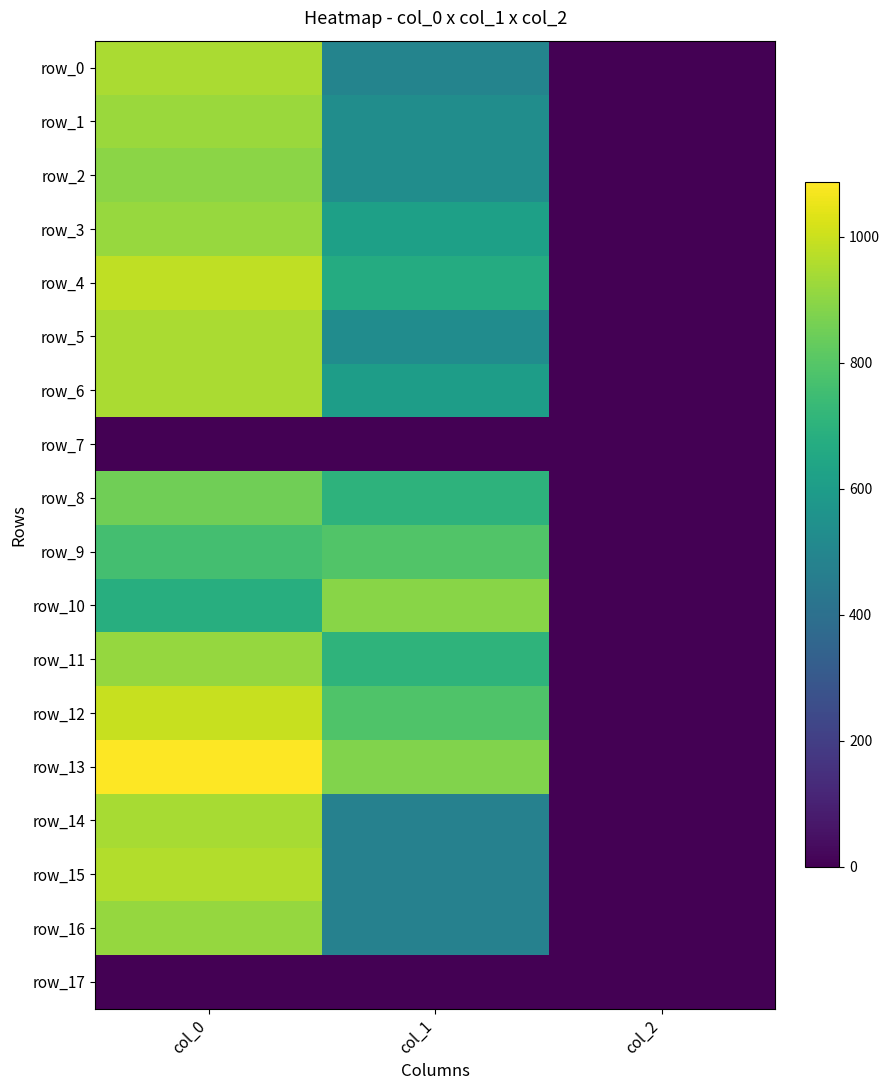

At which label does row_4 reach its minimum?

col_2